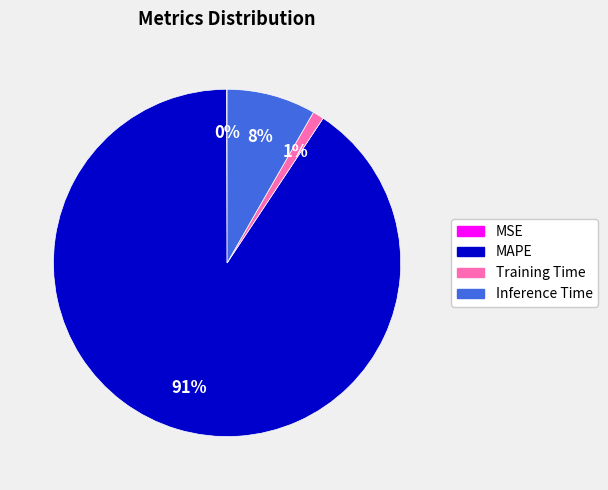

What is the largest slice in the pie chart?

MAPE